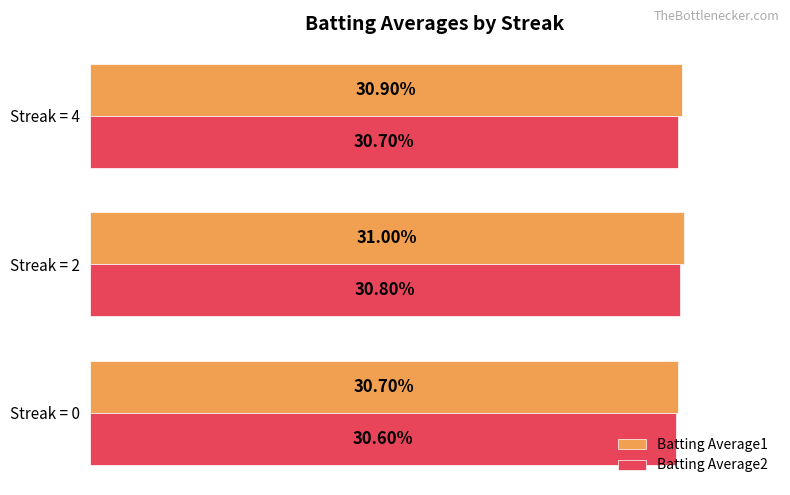

Which series has the largest total across all categories?

Batting Average1